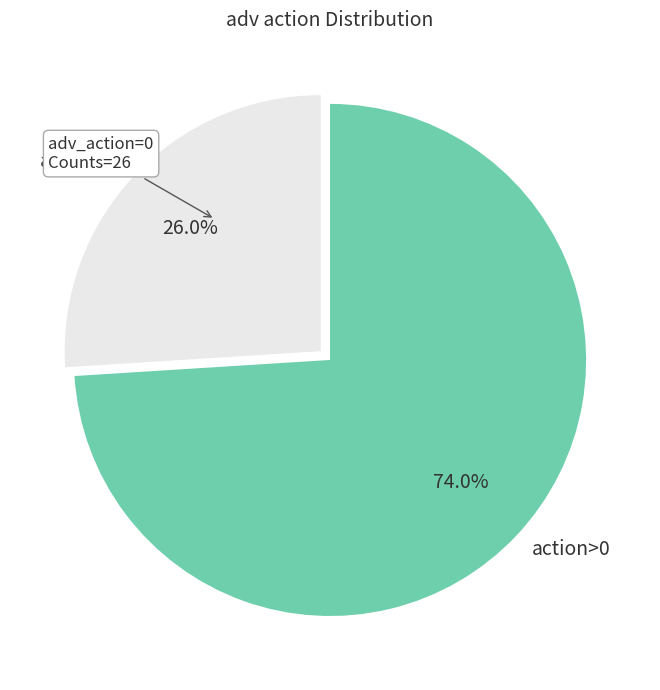

Rank the categories by value from lowest to highest.

action=0, action>0